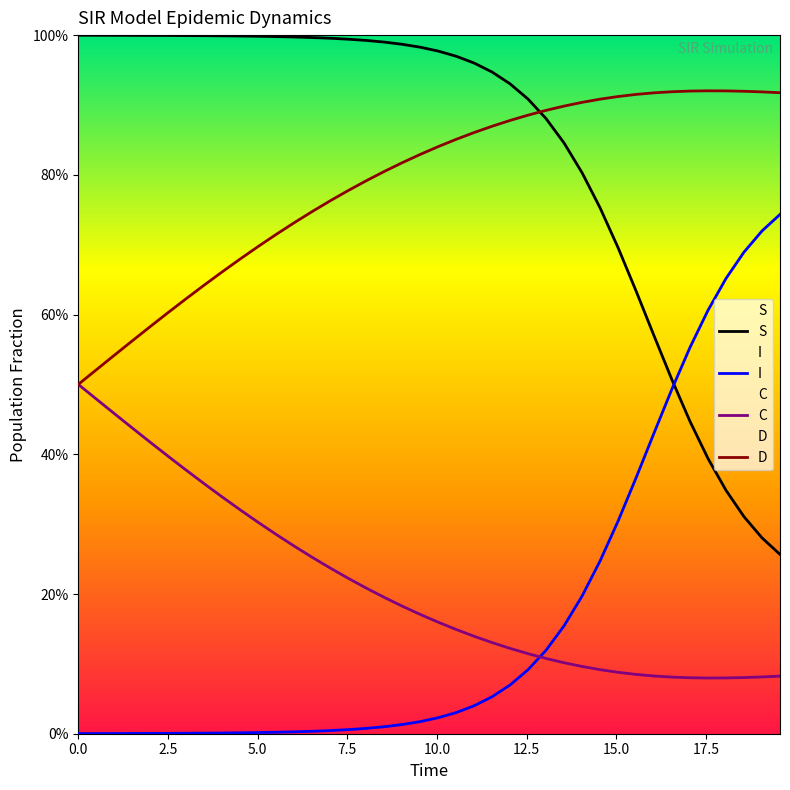

How many categories are shown in the chart?

40